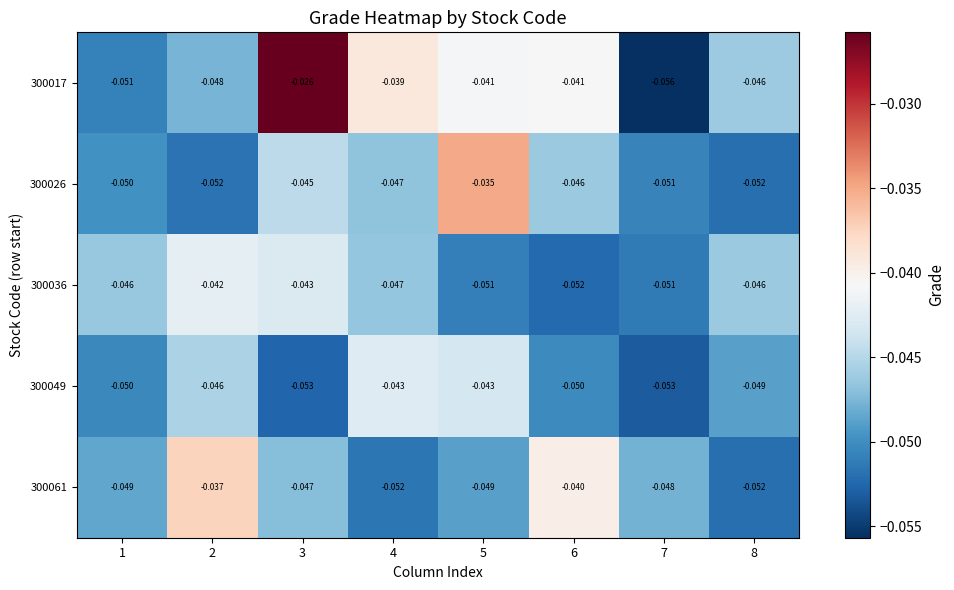

Is the value of 300049 at 5 greater than the value of 300017 at 3?

No